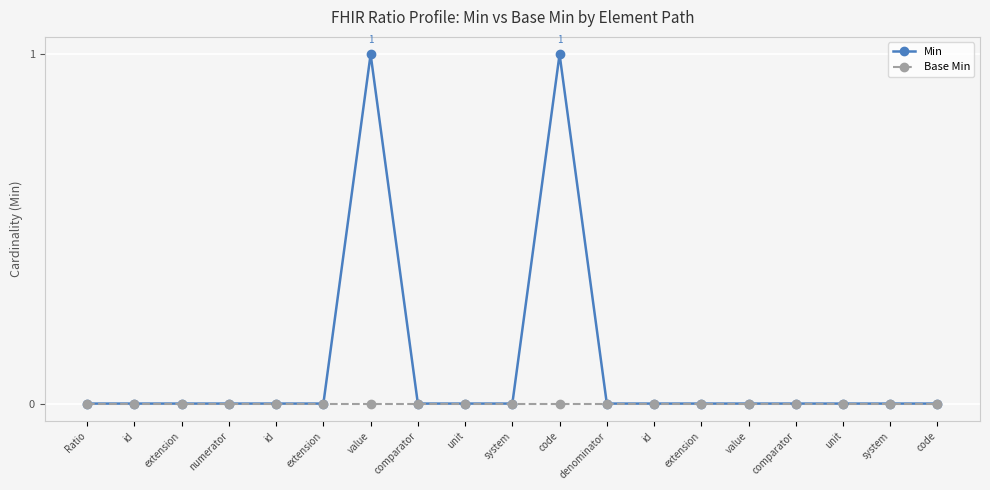

How many lines are shown in the chart?

2